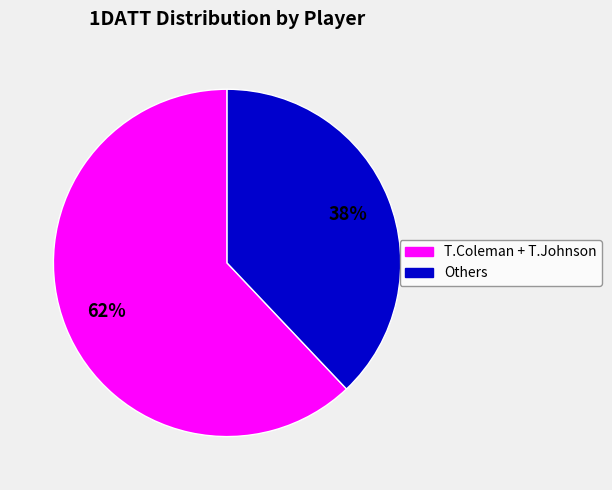

To the nearest percent, what is the average slice percentage?

50%